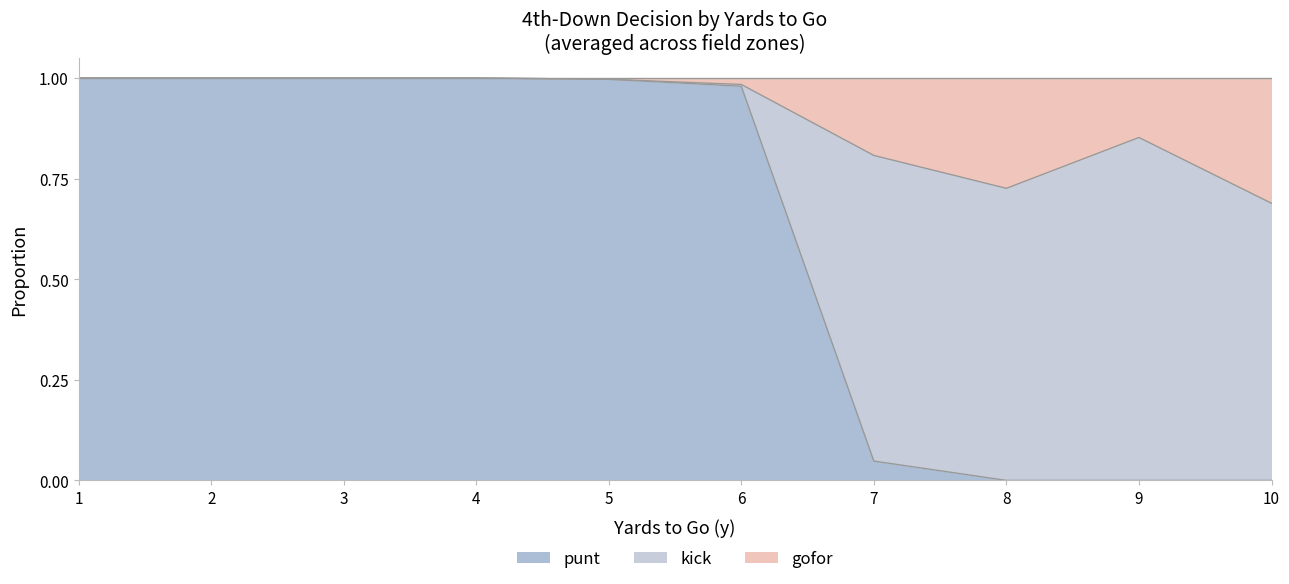

How many lines are shown in the chart?

3